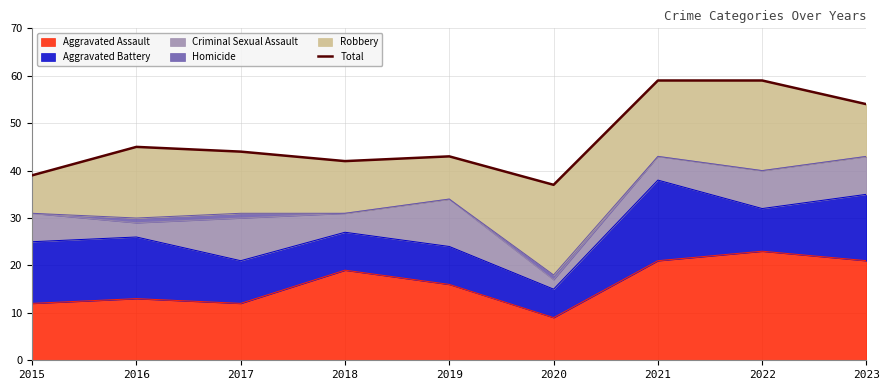

Reading left to right, what are all the values shown in this chart?

39	45	44	42	43	37	59	59	54